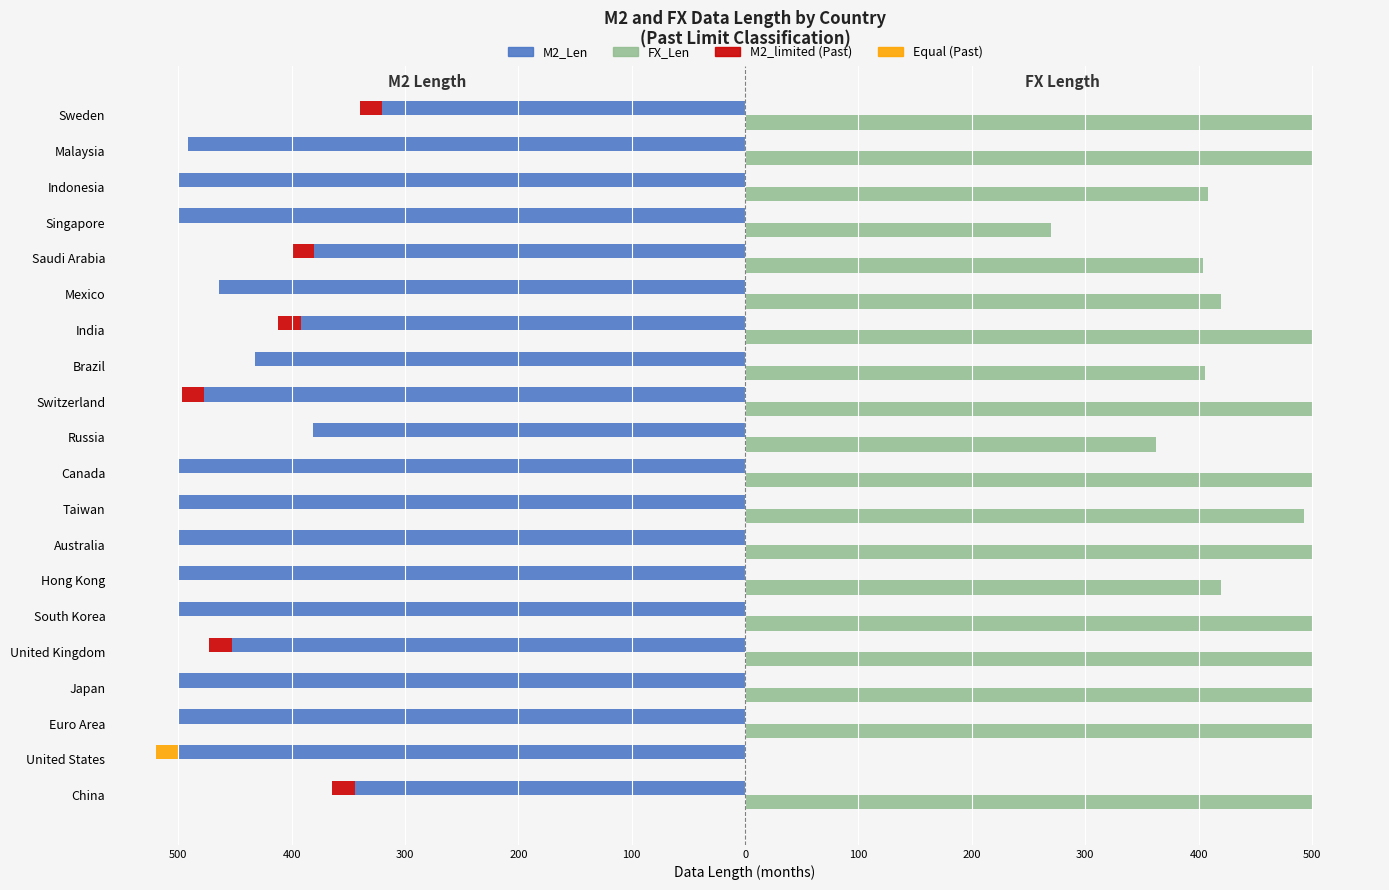

How many categories are shown in the chart?

20